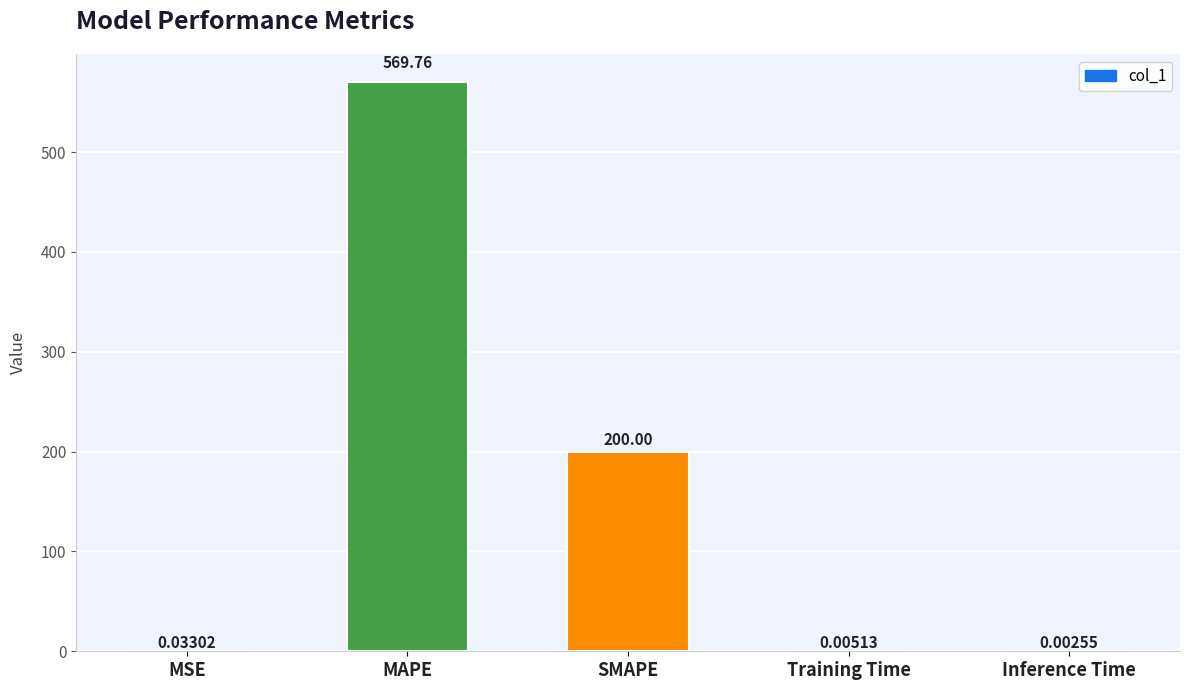

Where is the data nearest to the value 284?

SMAPE